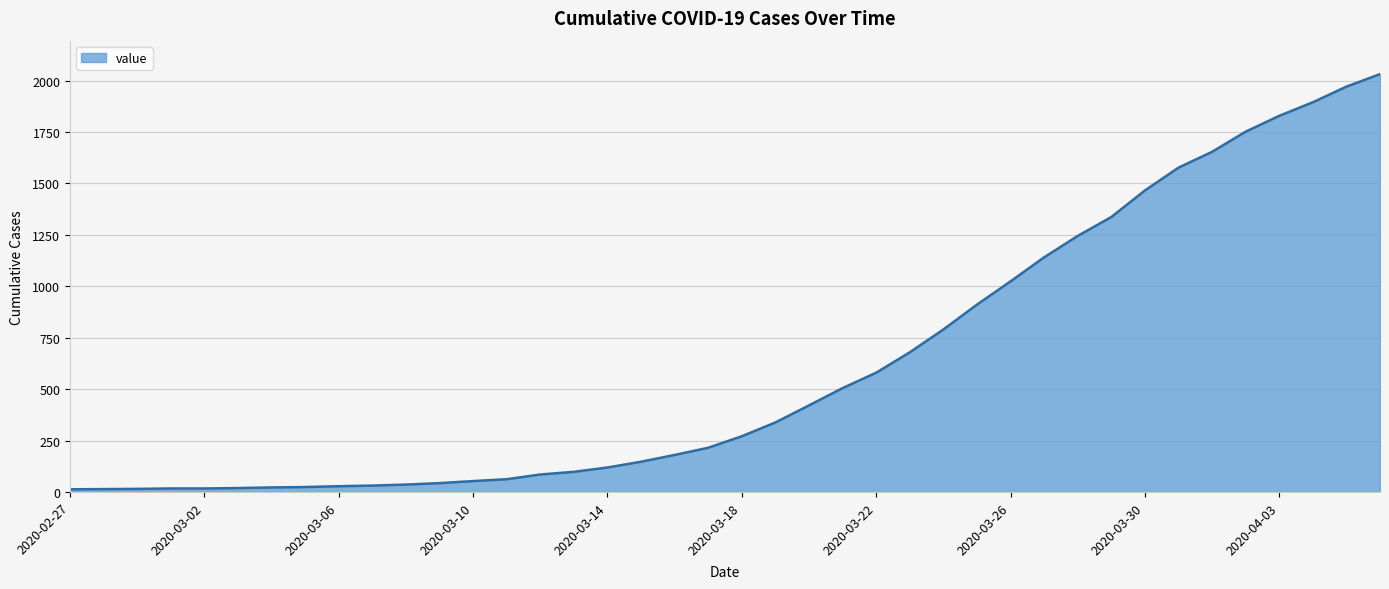

What is the greatest value displayed?

2032